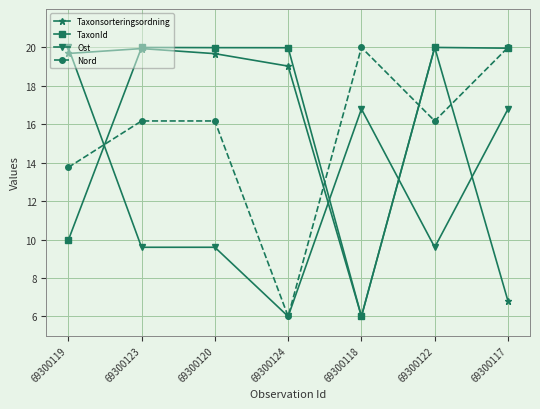

What is the average value of the Taxonsorteringsordning series?

15.9